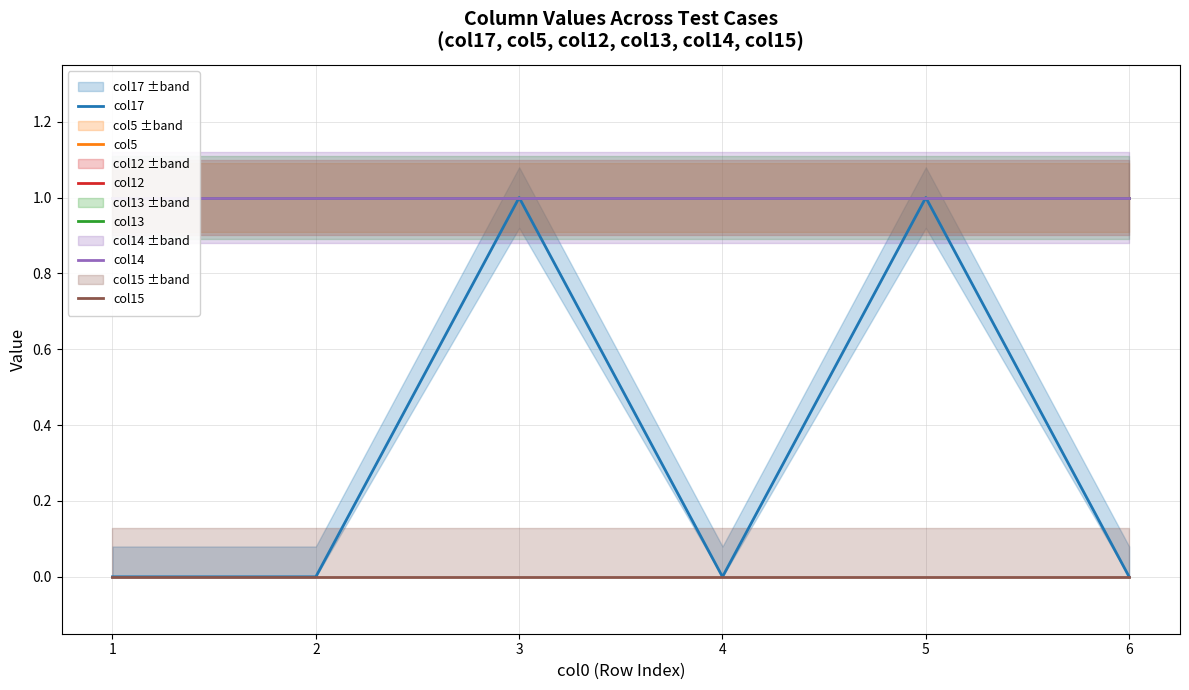

Which series has the largest total across all categories?

col5